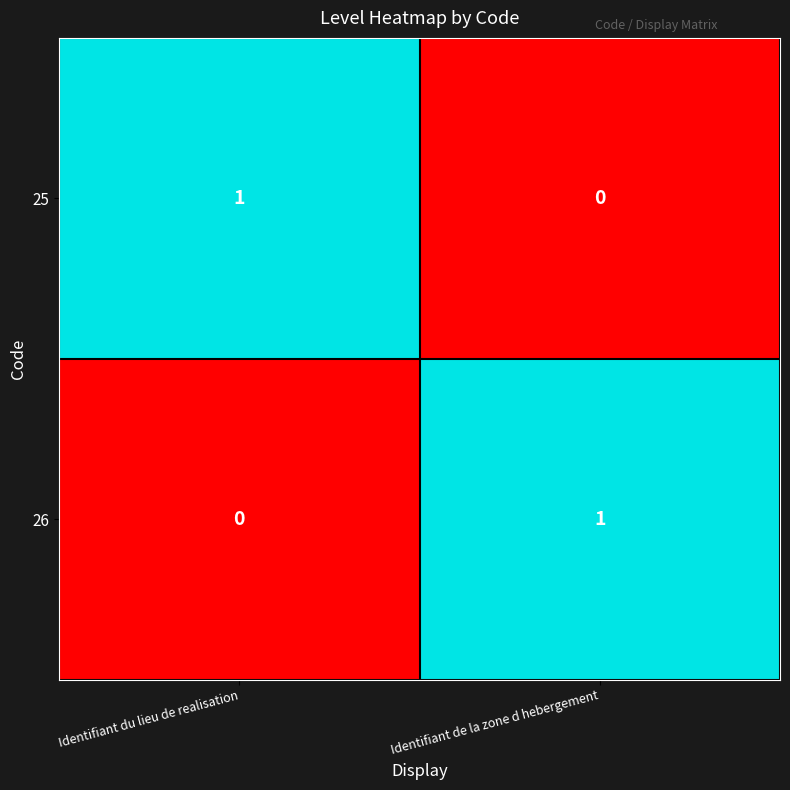

Is the value of 26 at Identifiant du lieu de realisation greater than the value of 25 at Identifiant du lieu de realisation?

No